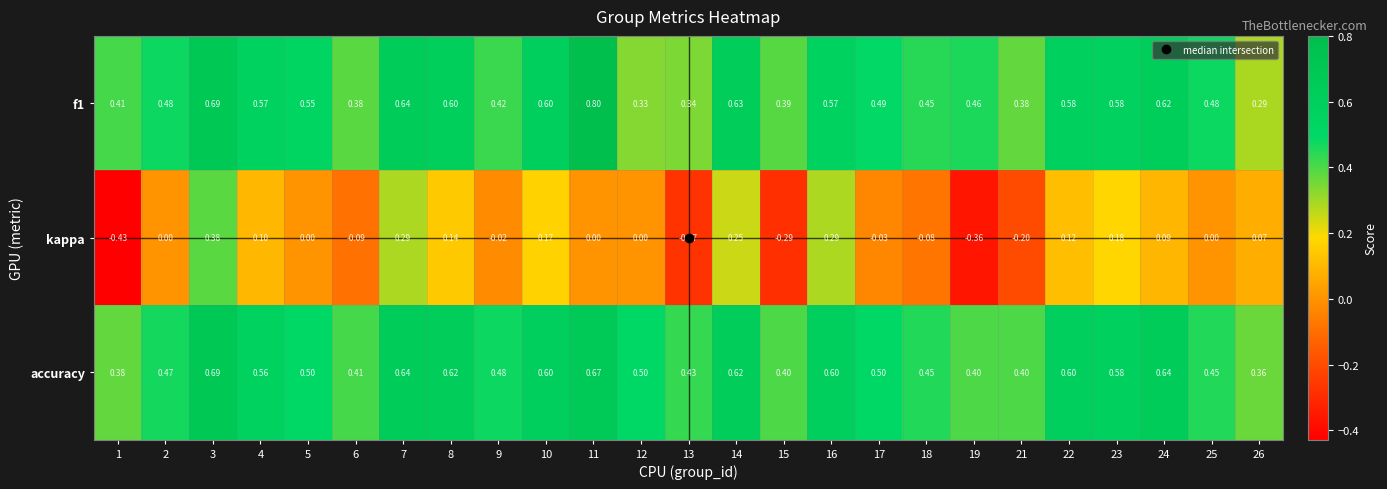

Which series has the widest spread of values?

kappa